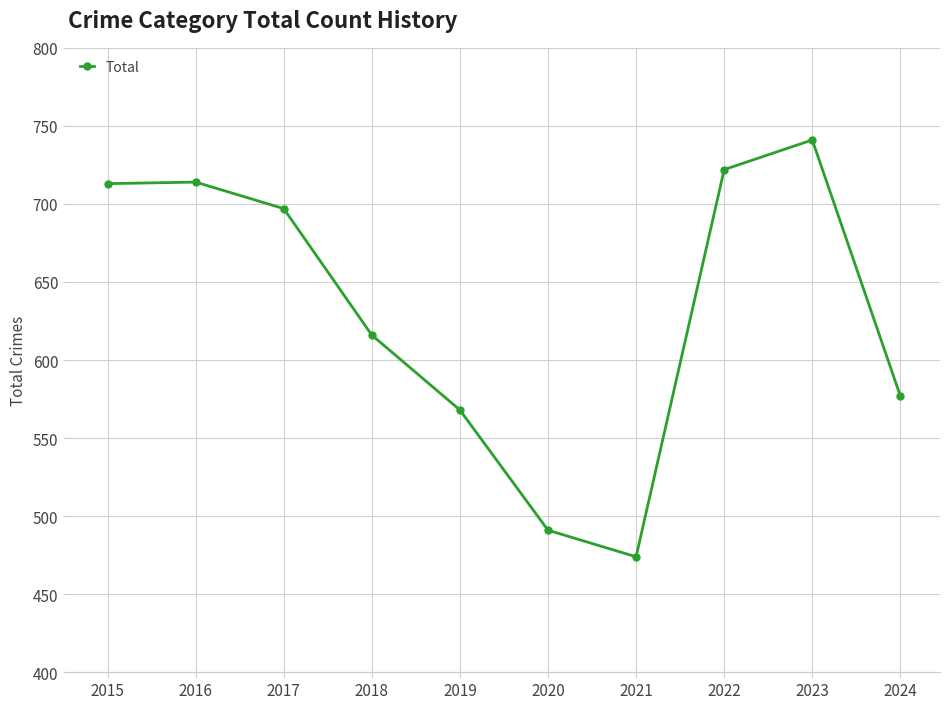

At which category does the data reach its first local valley?

2021